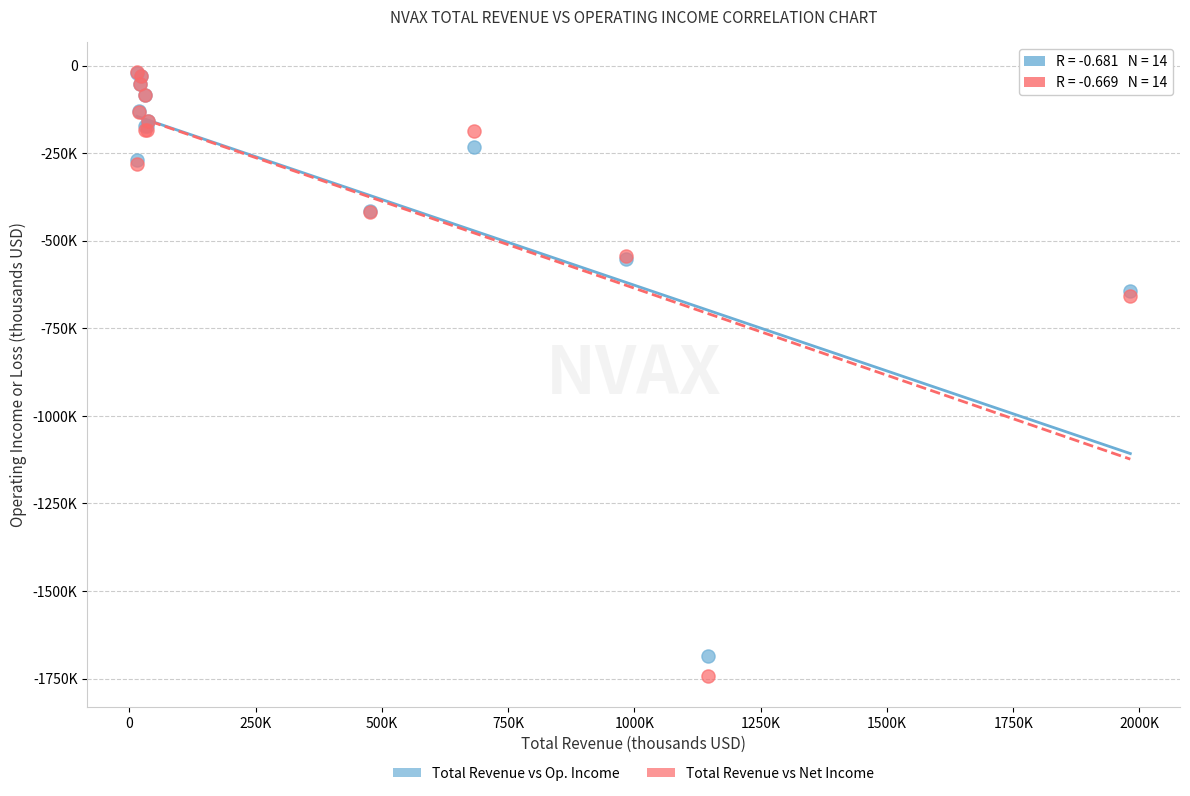

What are all the series names shown in the legend?

Total Revenue vs Op. Income, Total Revenue vs Net Income